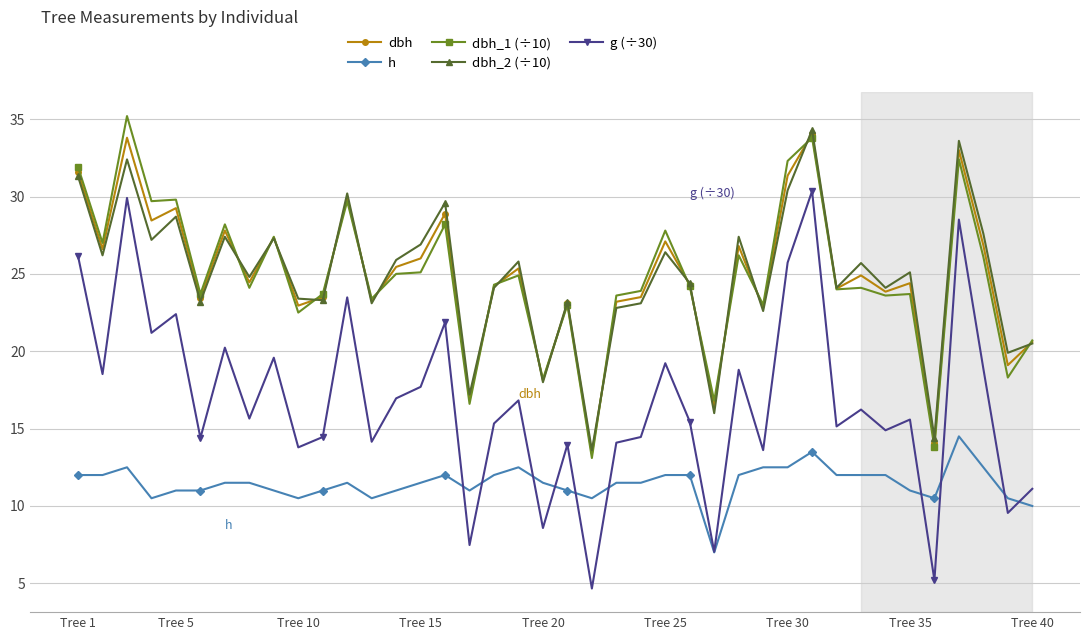

True or false: dbh_2 (÷10) and dbh_1 (÷10) intersect in this chart.

True